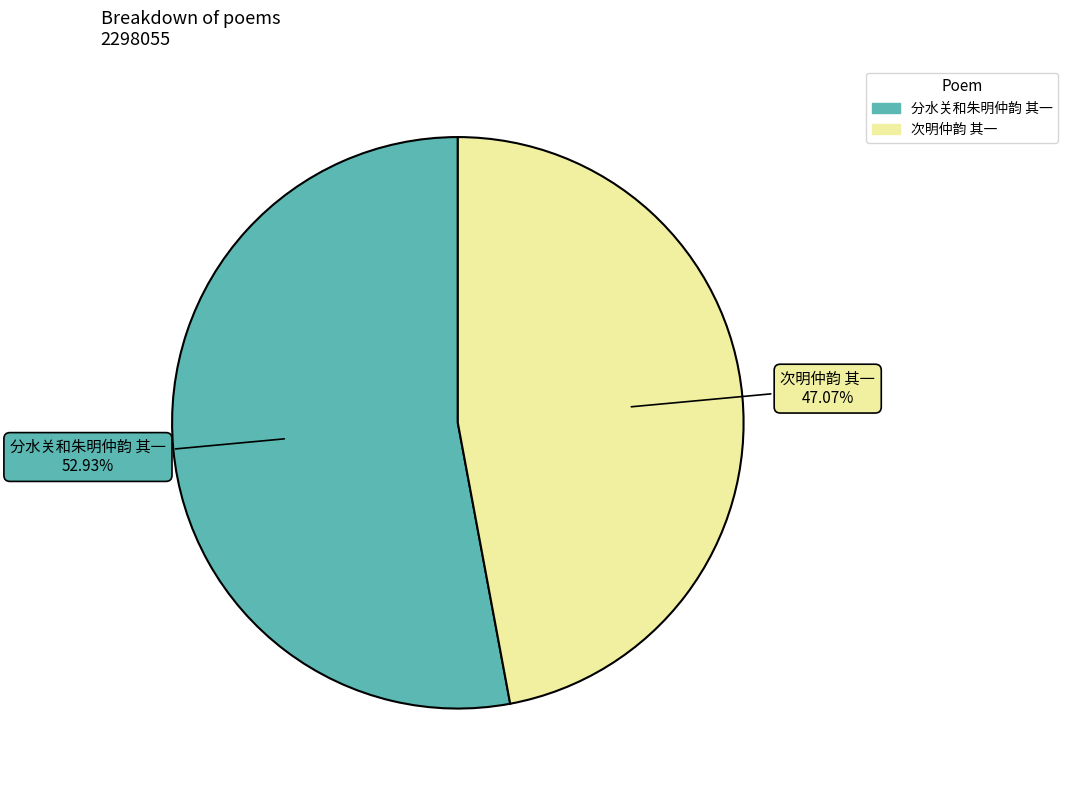

Combined, what portion of the pie is 分水关和朱明仲韵 其一 and 次明仲韵 其一?

100.0%